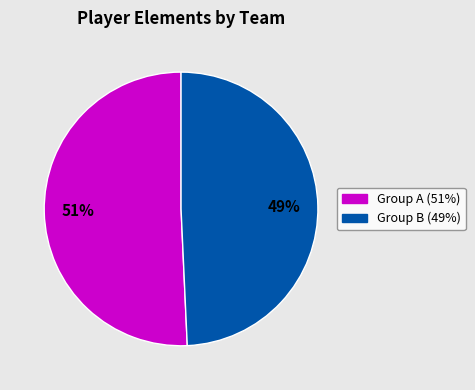

Is there a majority slice in this chart?

Yes